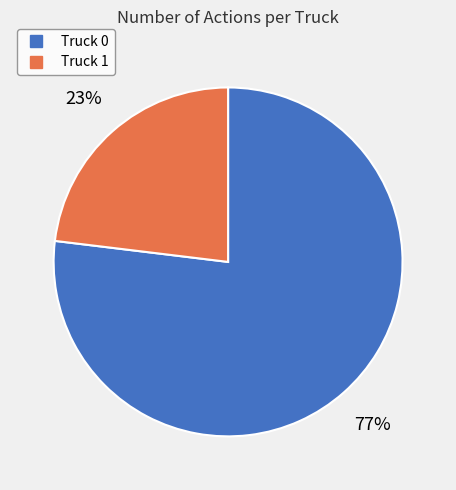

To the nearest percent, what is the combined percentage of Truck 1 and Truck 0?

100%